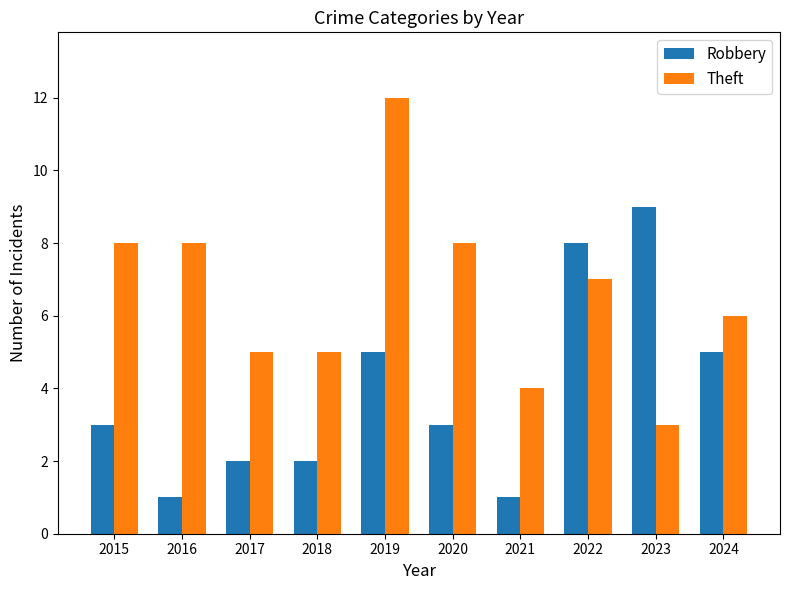

Between 2016 and 2020, which series saw the biggest shift?

Robbery